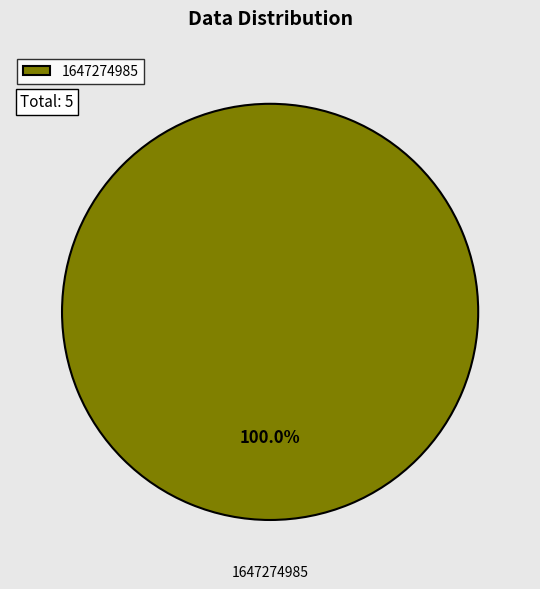

Rank the categories by value from highest to lowest.

1647274985